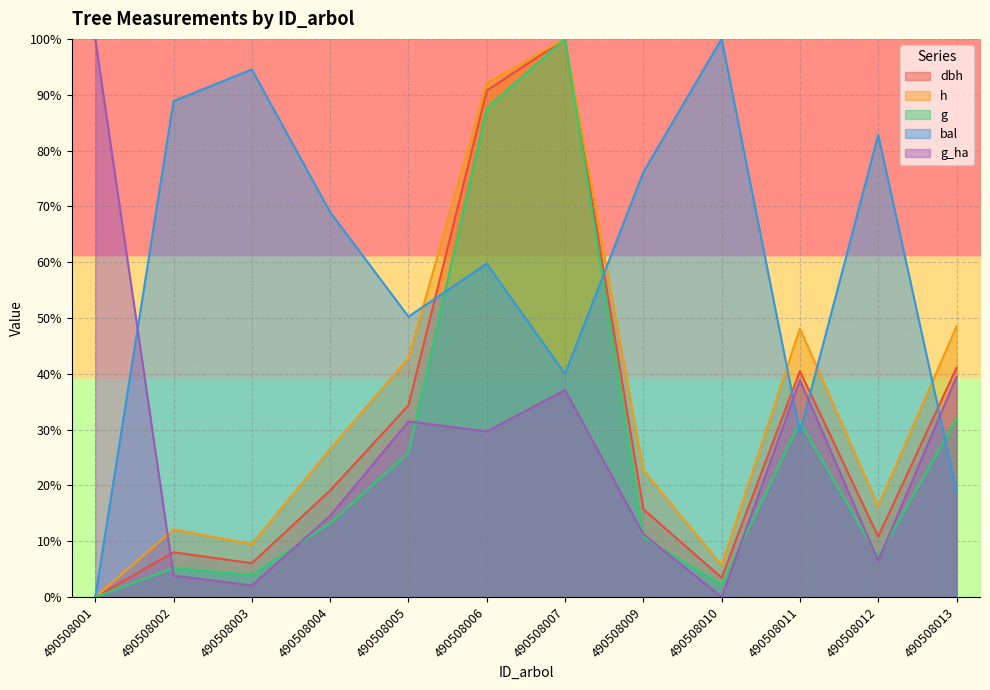

Which series has the largest total across all categories?

bal